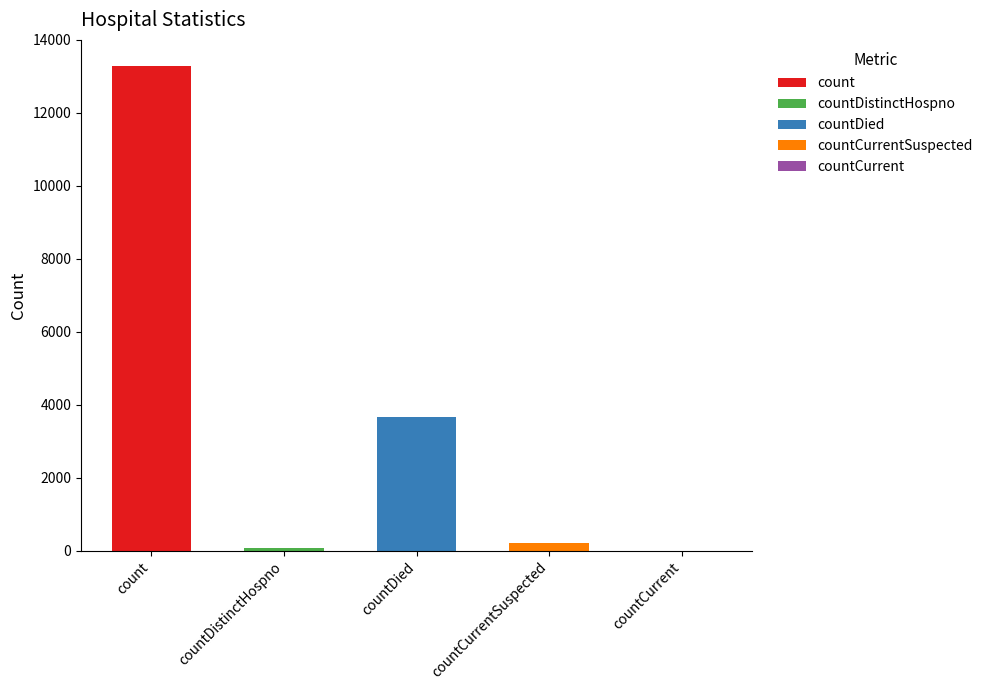

Reading right to left, what are all the values shown in this chart?

countCurrent=0	countCurrentSuspected=209	countDied=3658	countDistinctHospno=74	count=13280